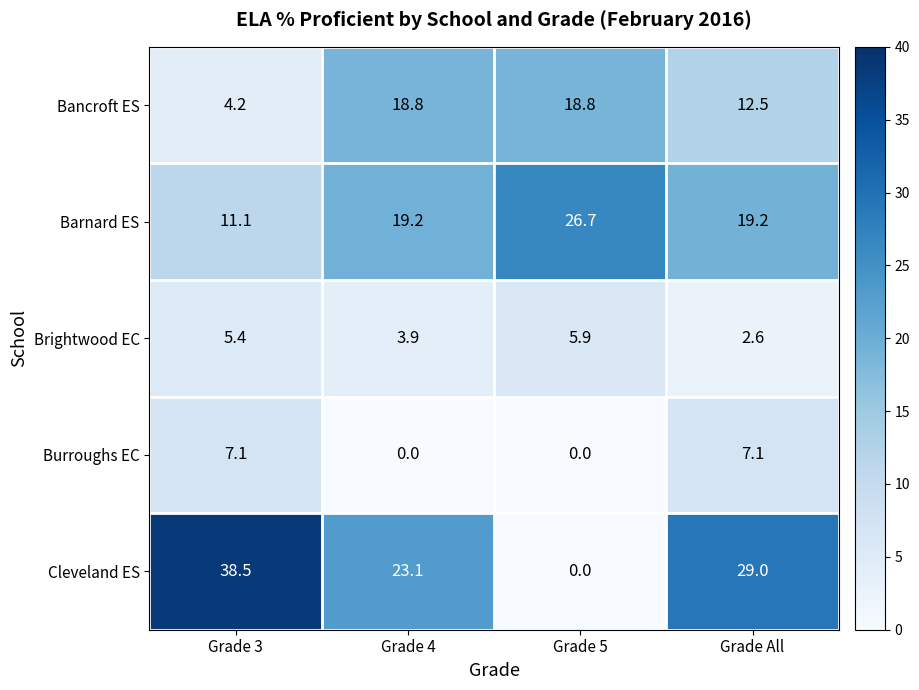

How many data points in Burroughs EC are less than 7?

2